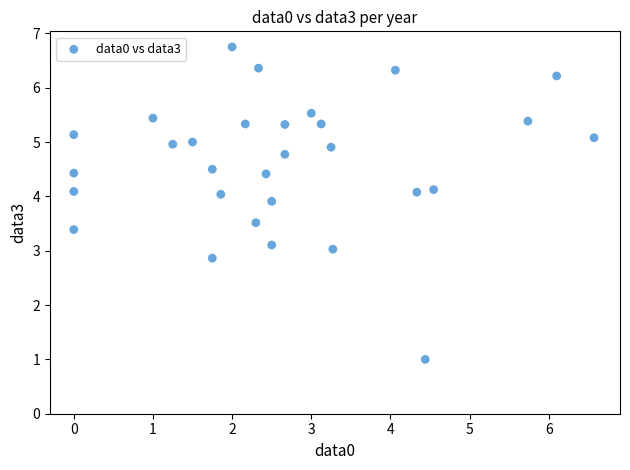

What is the range of X values (max minus min)?

6.6